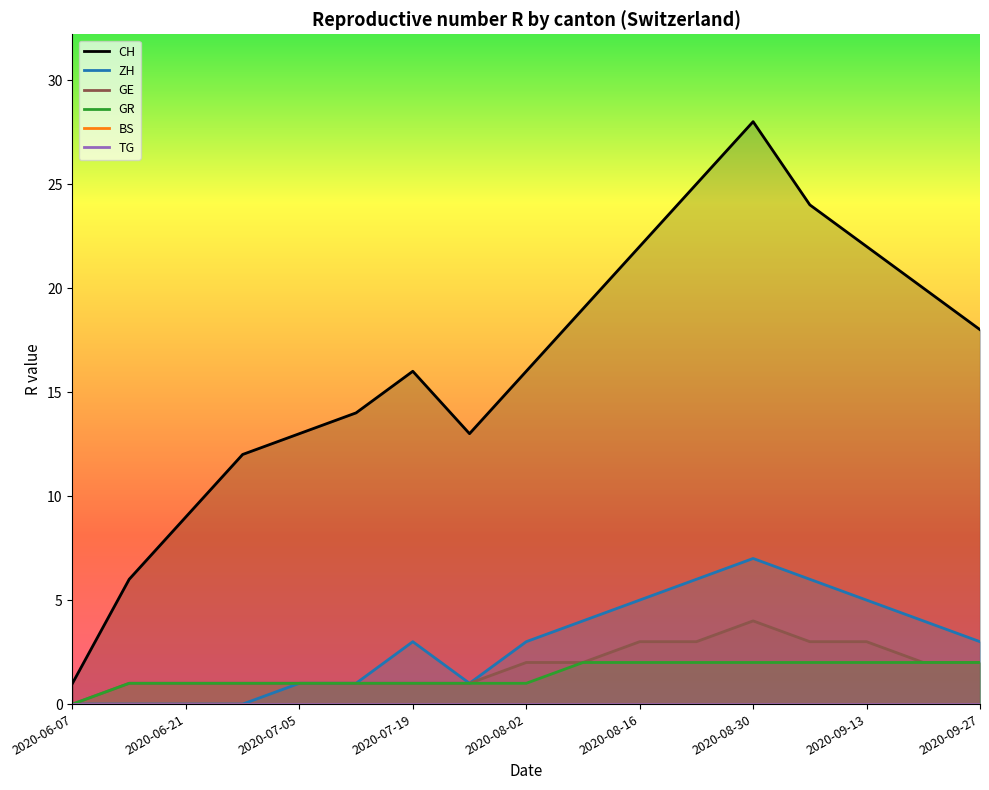

What is the difference between the maximum and minimum values in the GR series?

2